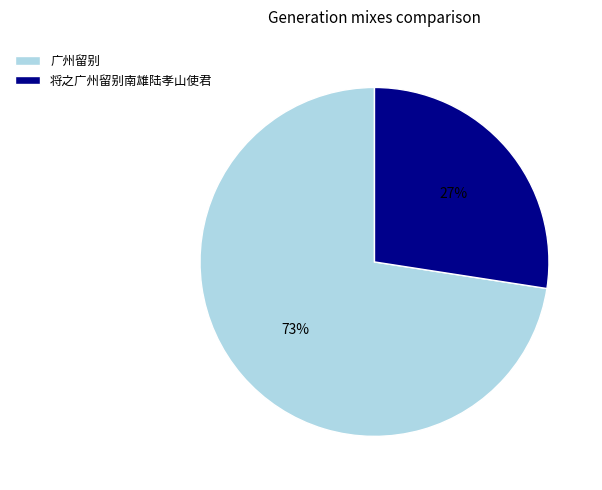

Is 广州留别 the majority of the pie?

Yes